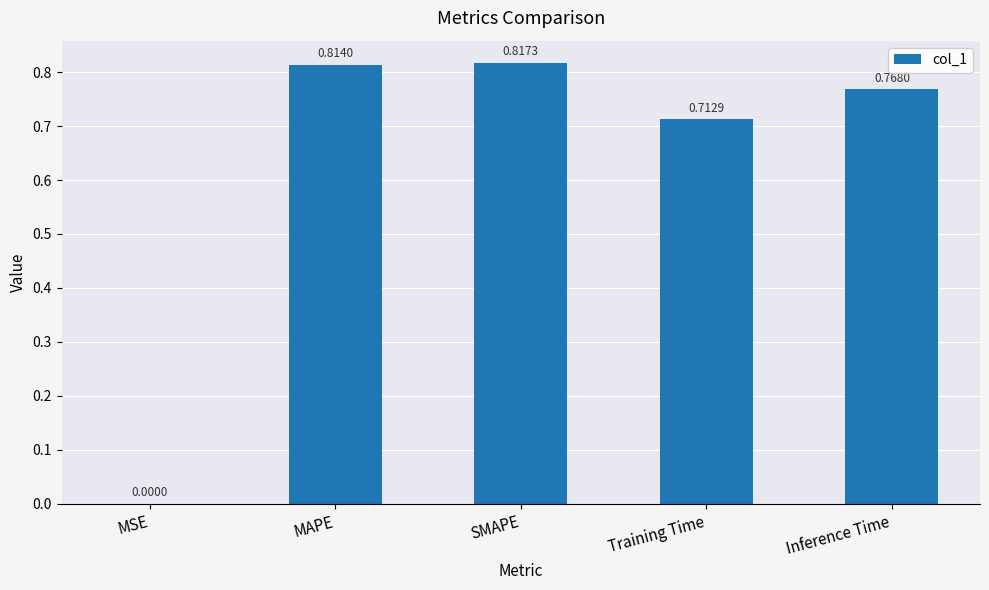

Which has a higher value, Training Time or MSE?

Training Time